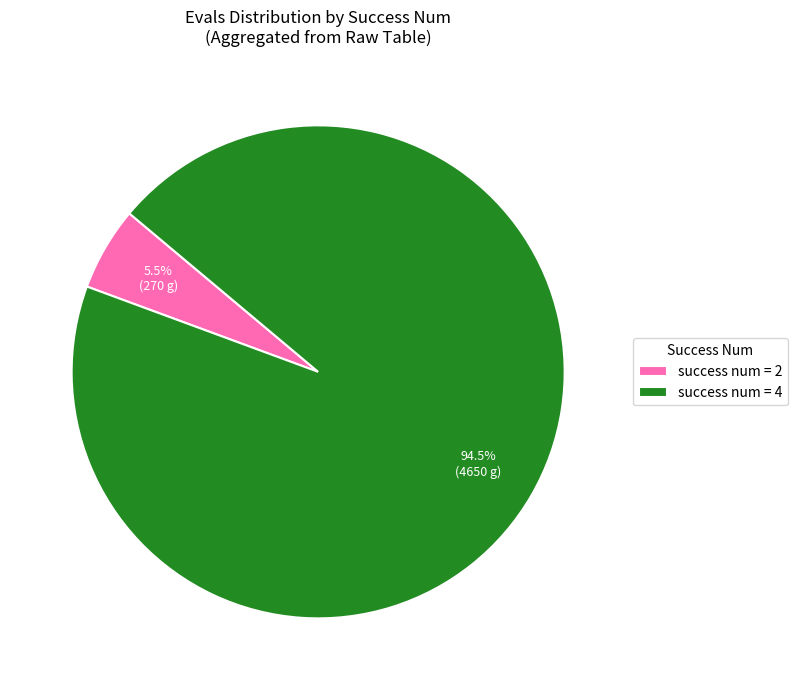

Does success num = 4 account for over 50% of the chart?

Yes